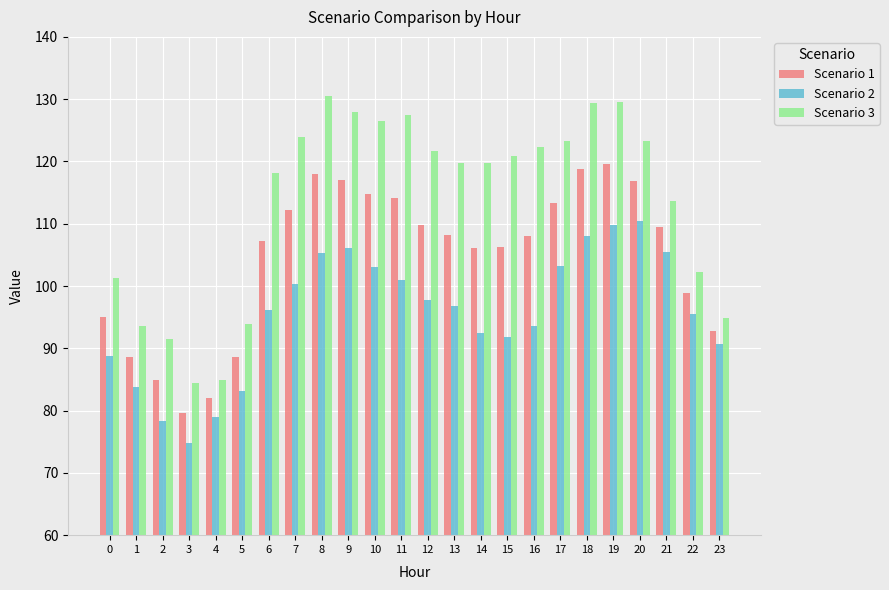

True or false: Scenario 1 has a value of 106.3 at 15.

True